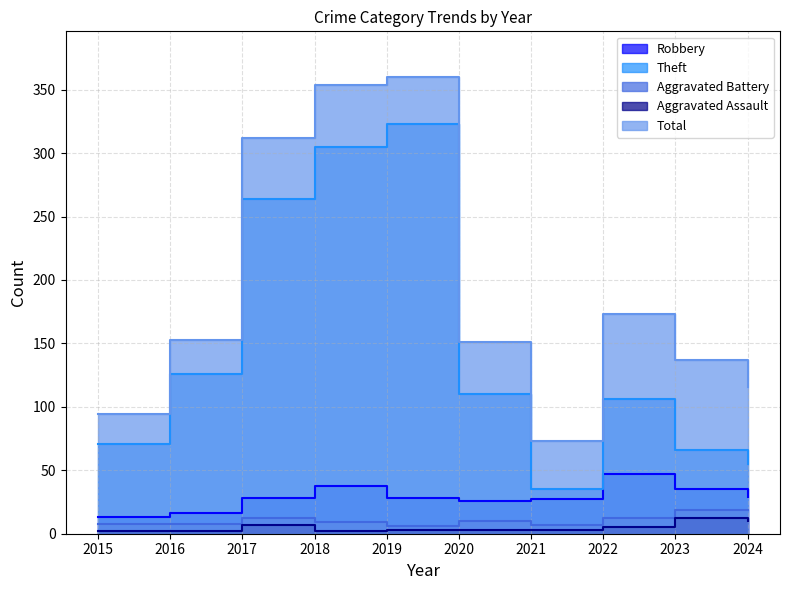

At which label does Aggravated Battery first exceed 10?

2017